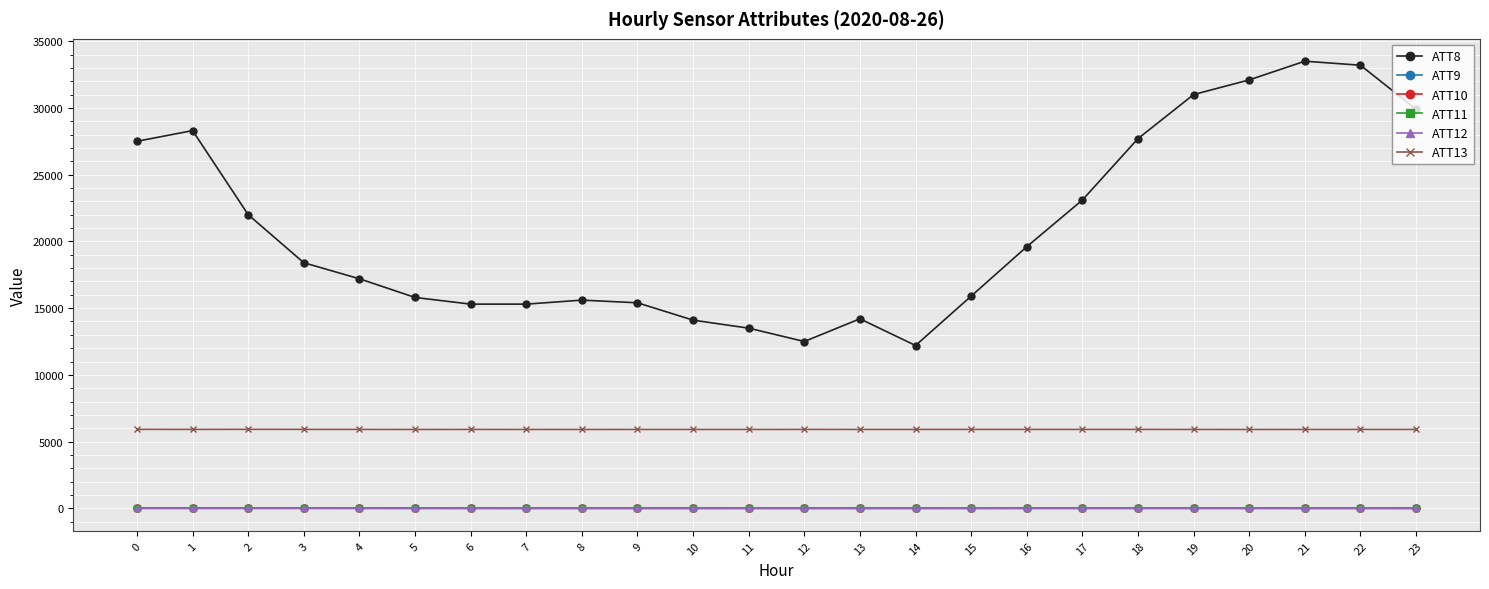

True or false: ATT9 and ATT10 intersect in this chart.

False